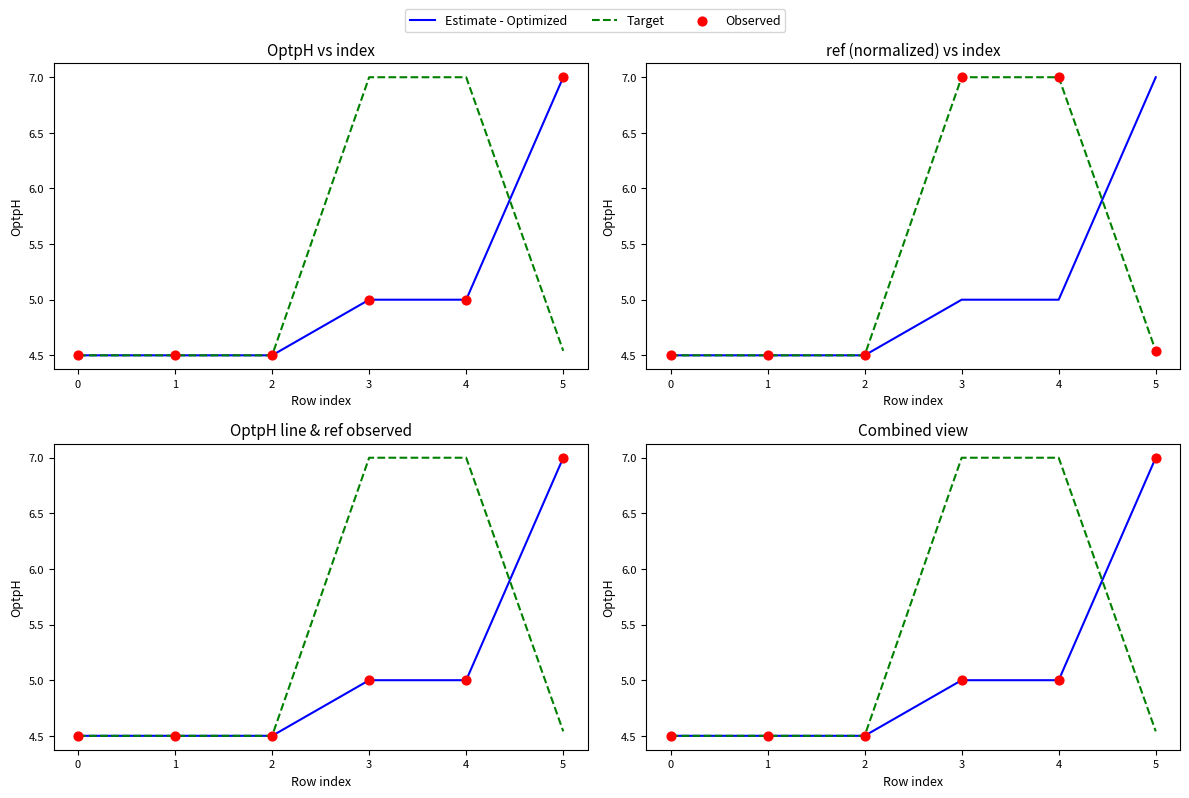

Which series has the largest total across all categories?

Target